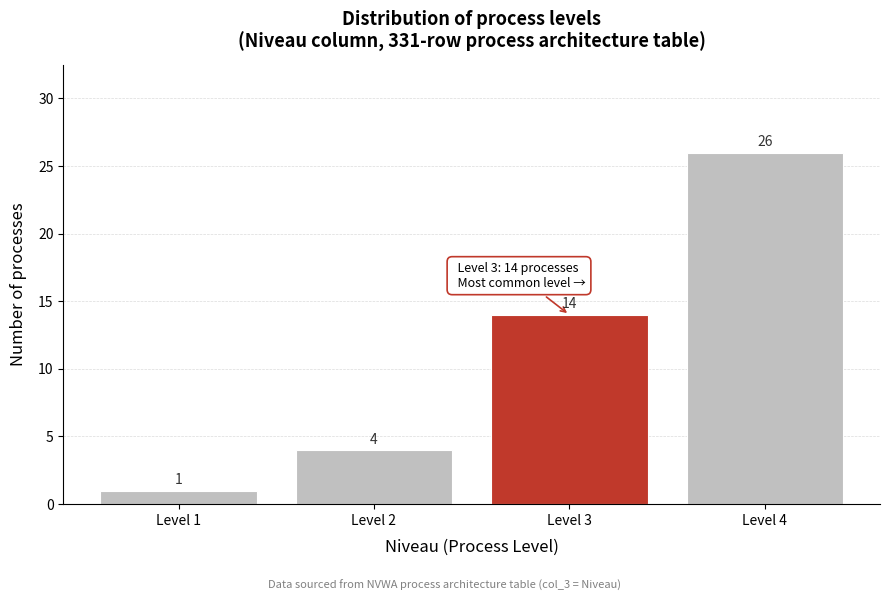

Reading left to right, transcribe all the data shown in this chart.

1	4	14	26